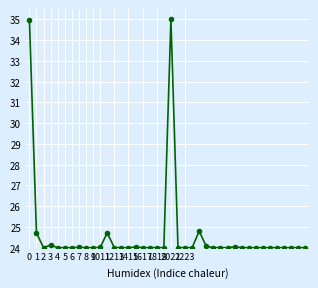

How many categories are shown in the chart?

40